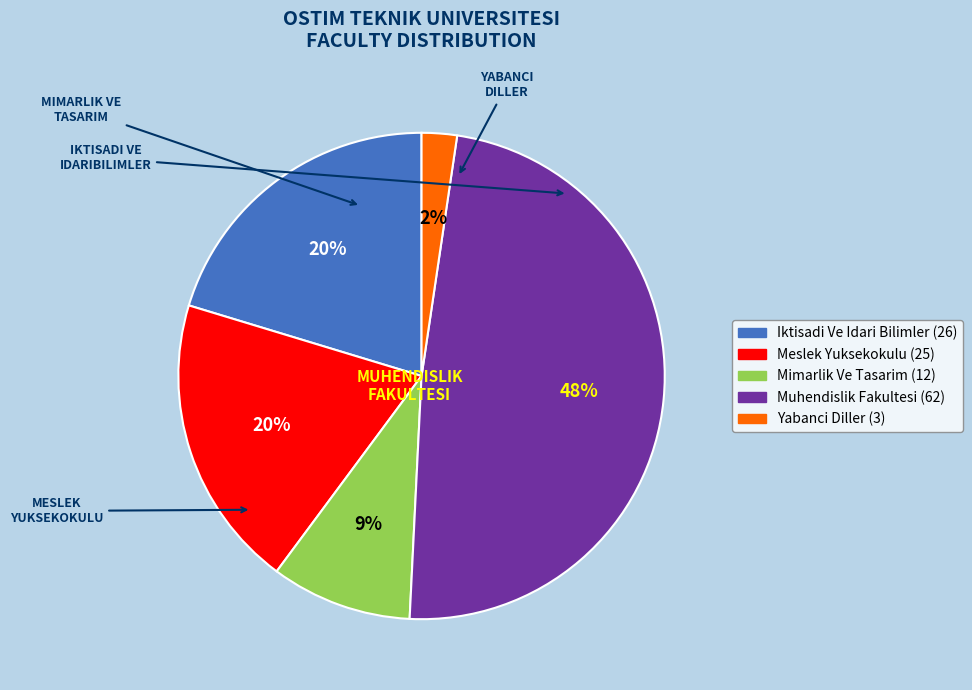

Count the number of slices in the pie.

5